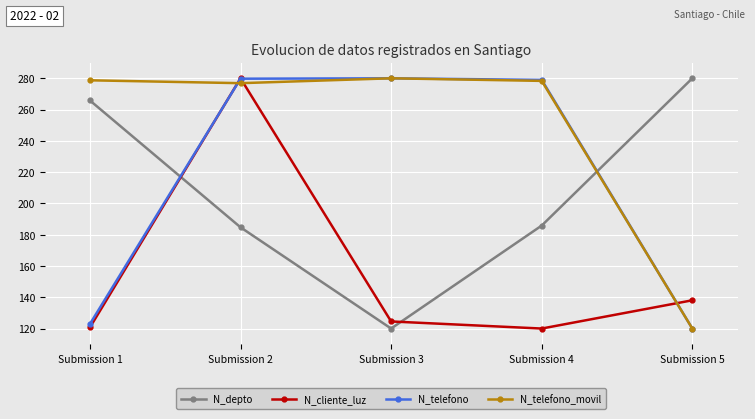

How many intersections are there between N_telefono_movil and N_cliente_luz?

3